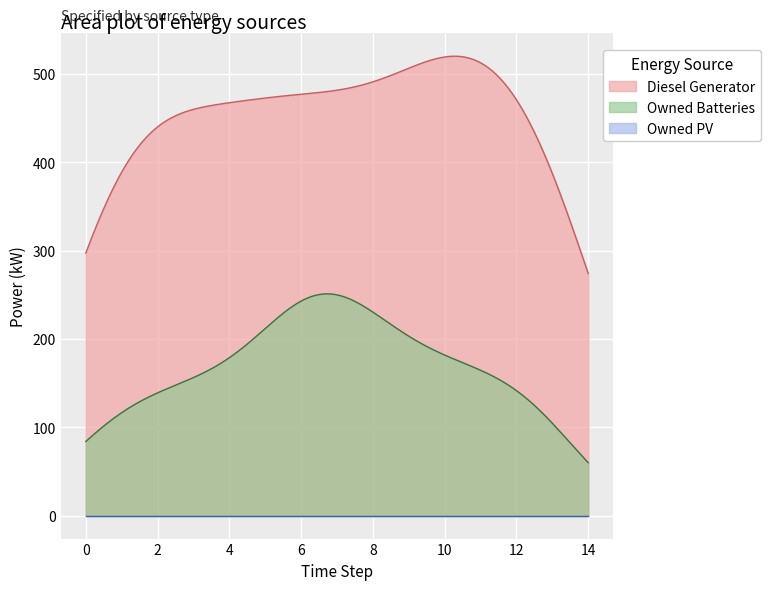

What is the average value of the Owned Batteries series?

171.0